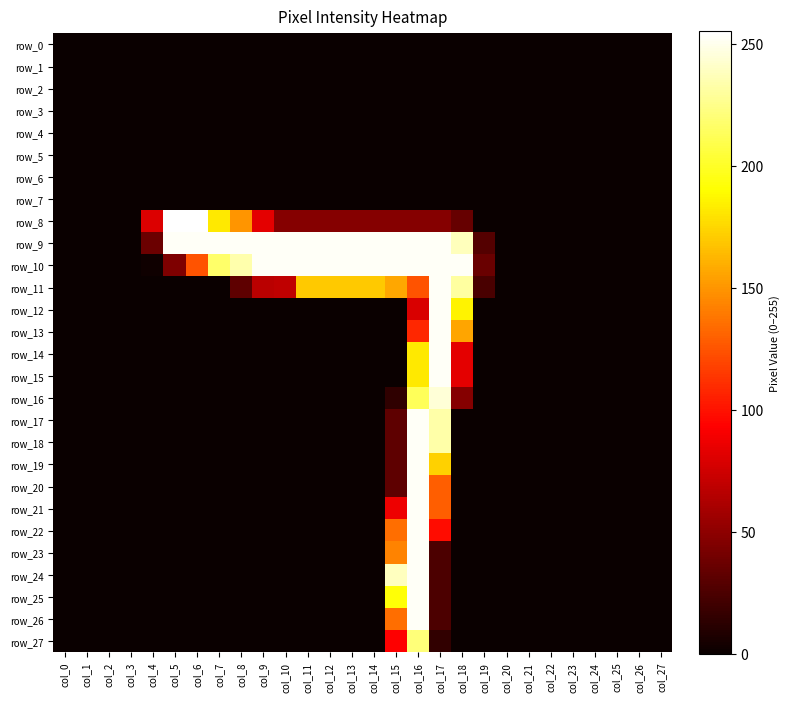

Rank the categories by row_12 value from highest to lowest.

col_17, col_18, col_16, col_0, col_1, col_2, col_3, col_4, col_5, col_6, col_7, col_8, col_9, col_10, col_11, col_12, col_13, col_14, col_15, col_19, col_20, col_21, col_22, col_23, col_24, col_25, col_26, col_27